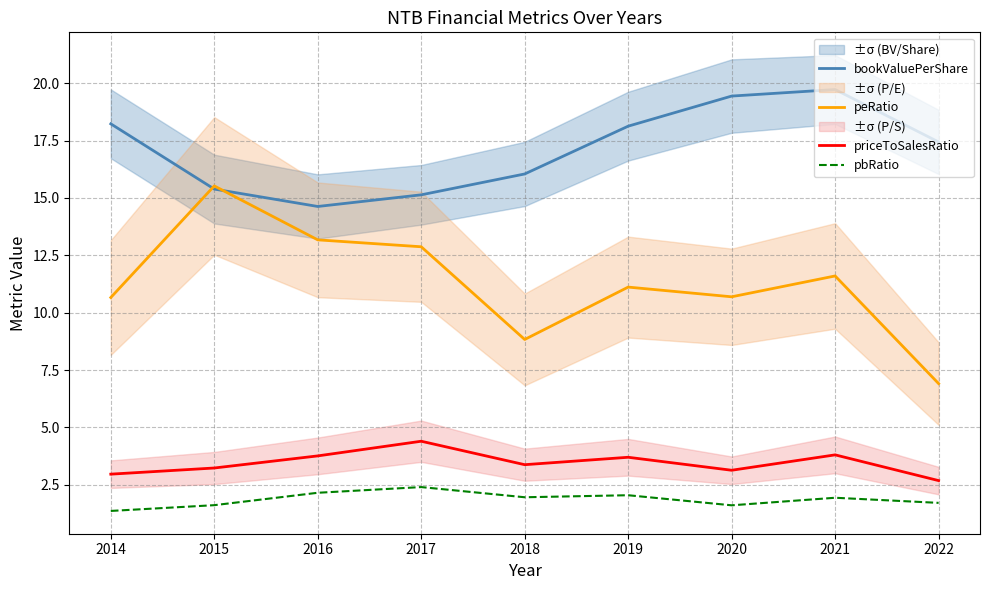

At which category does peRatio reach its first local peak?

2015